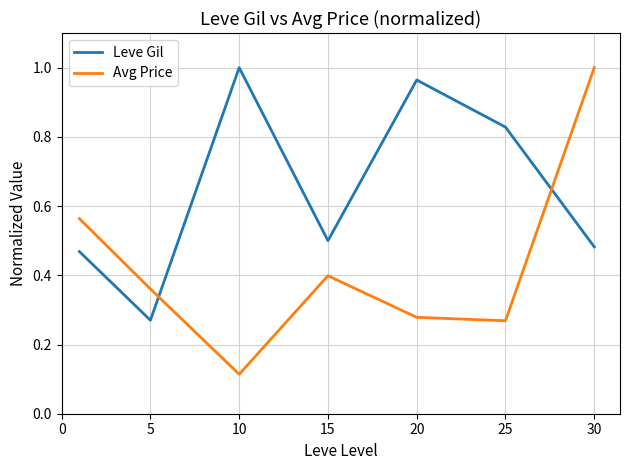

Is this an area chart (filled region under the line)?

No